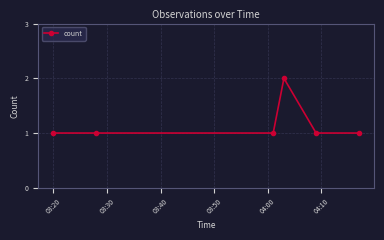

True or false: there are more than 0 points higher than both neighbors.

True